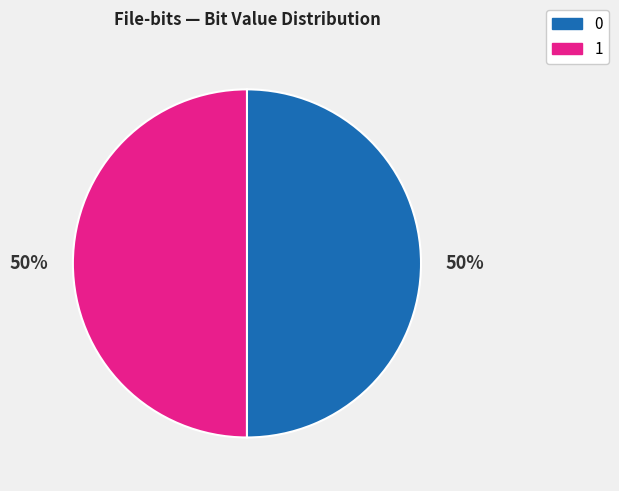

True or false: 1 accounts for 37% of the total.

False